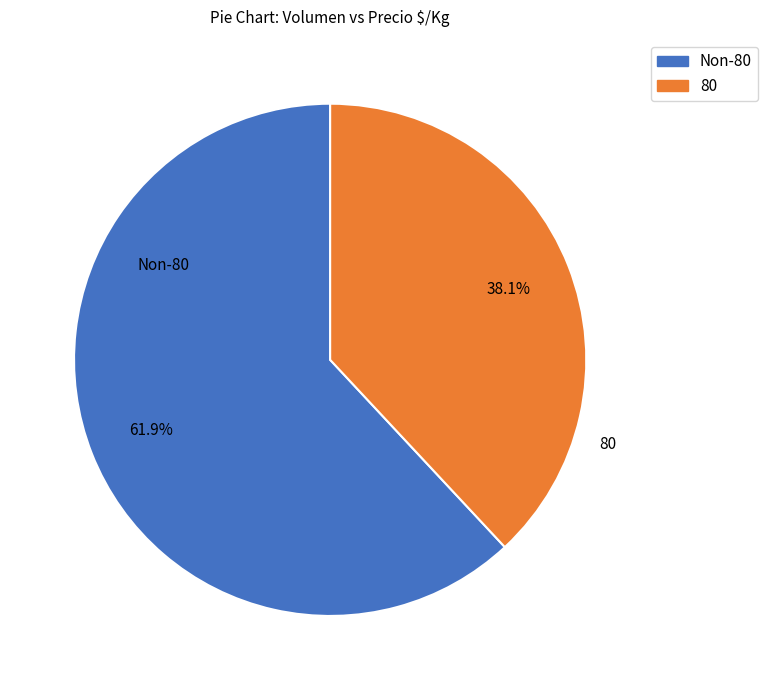

Is there any slice that represents more than half of the pie?

Yes